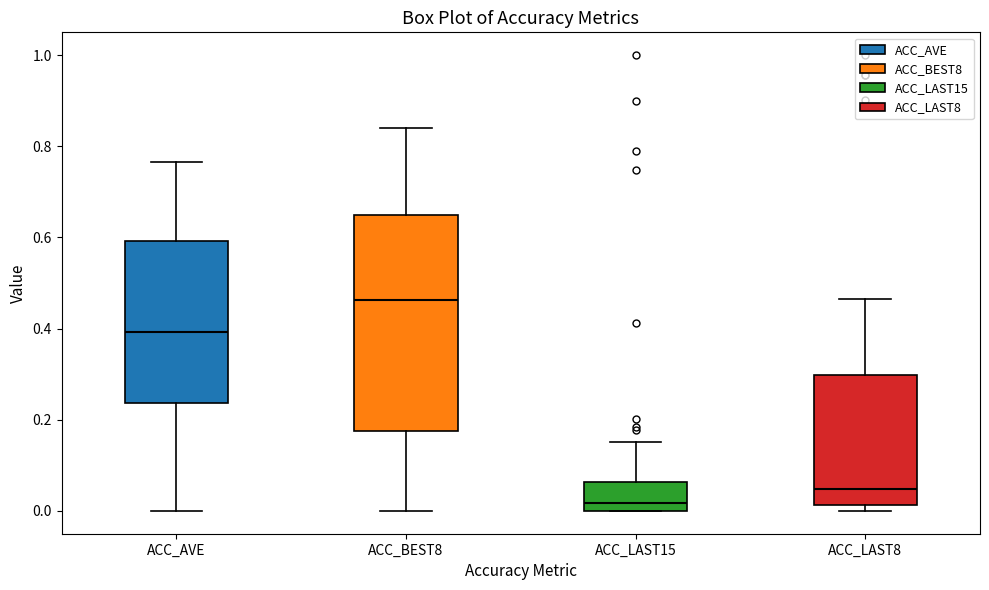

Reading left to right, read every box against the y-axis: the position of its median line, the range the box covers, and the ends of its whiskers. The values are not printed on the chart, so give them approximately, as read against the axis.

ACC_AVE: median 0.40, box 0.24 to 0.60, whiskers 0.00 to 0.76
ACC_BEST8: median 0.46, box 0.18 to 0.64, whiskers 0.00 to 0.84
ACC_LAST15: median 0.02, box 0.00 to 0.06, whiskers 0.00 to 0.16
ACC_LAST8: median 0.04, box 0.02 to 0.30, whiskers 0.00 to 0.46